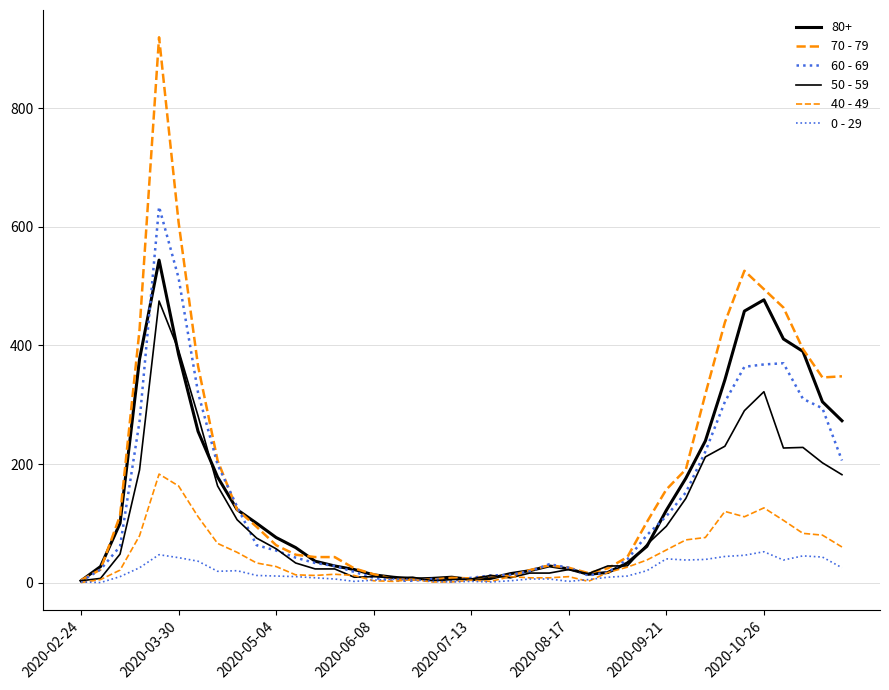

What is the sum of all 70 - 79 values?

7107